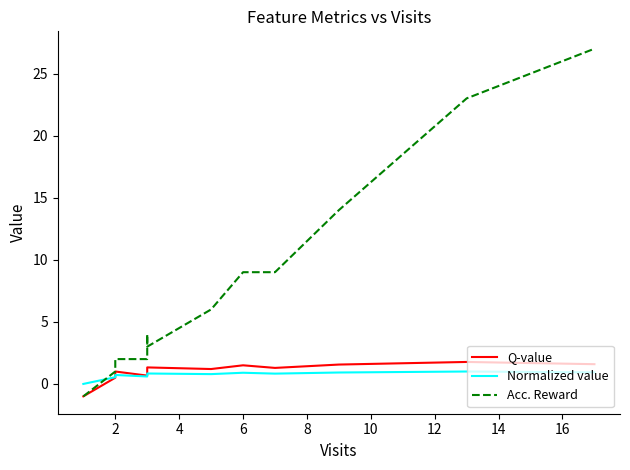

Is it true that Acc. Reward equals 21.7 at 23?

False